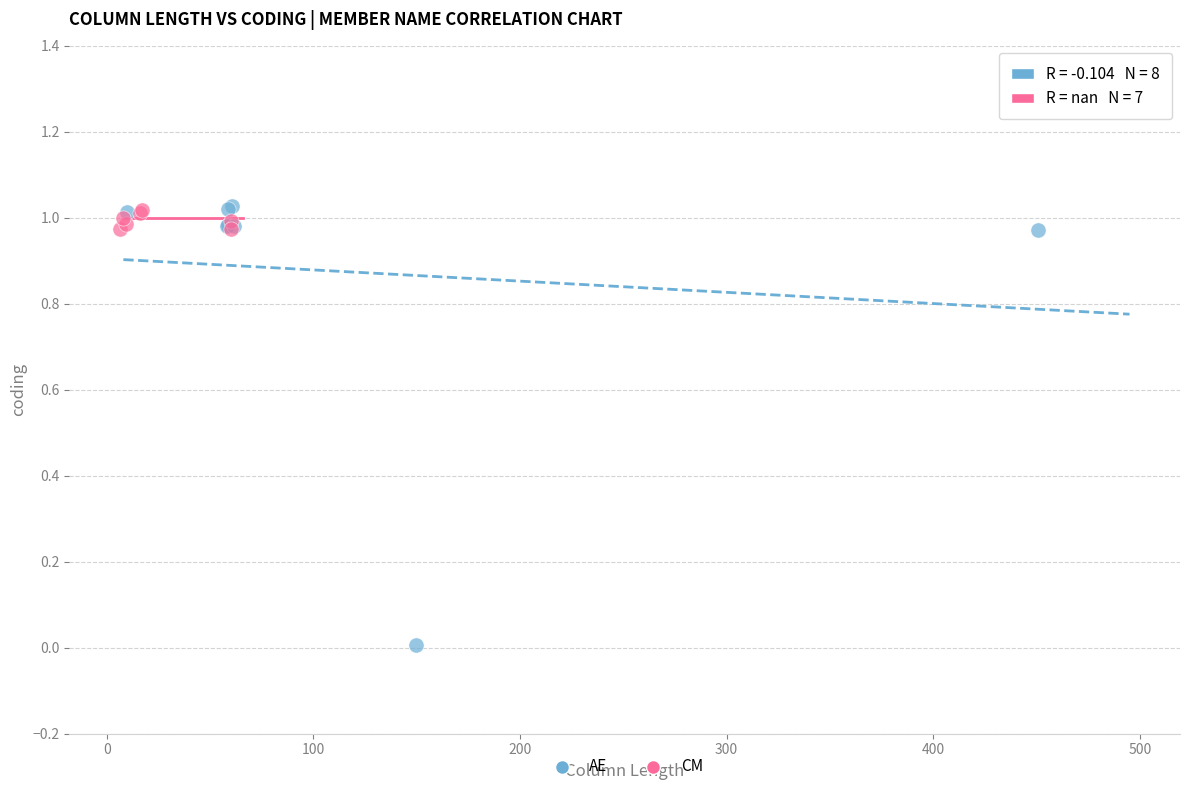

Which series has the widest spread of Y values?

AE